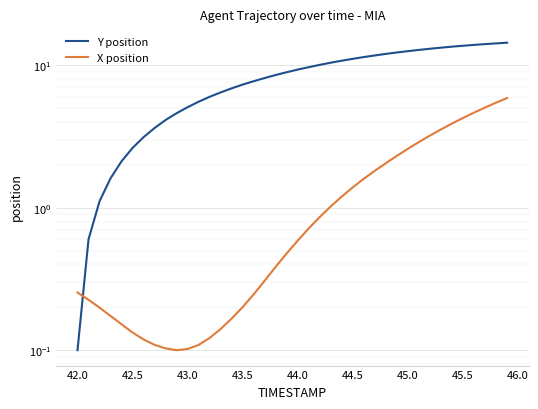

How many distinct data groups are displayed?

2